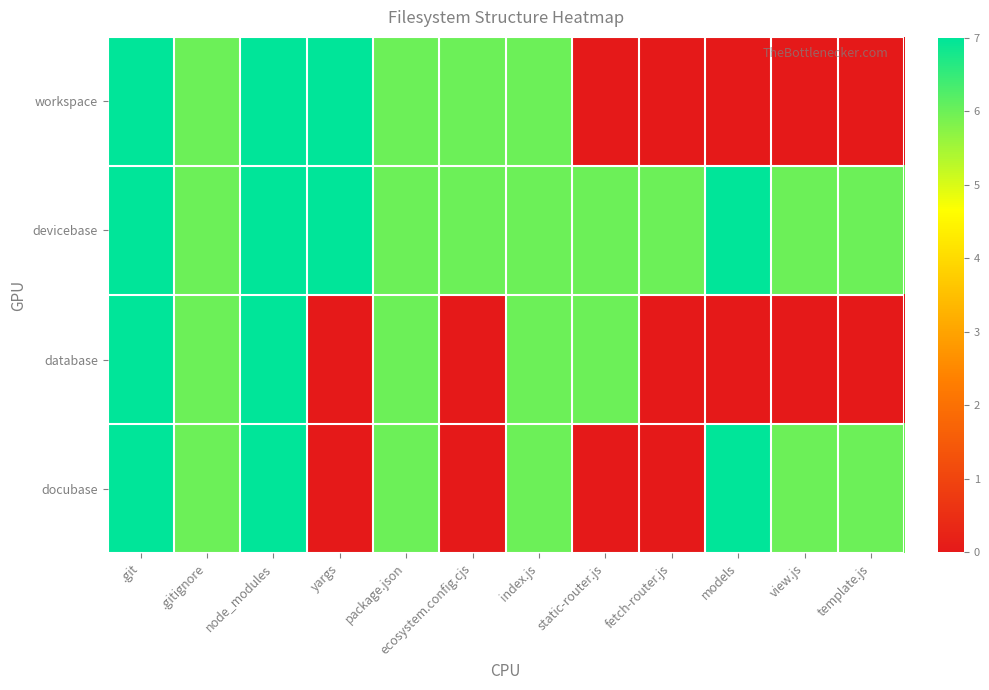

How many series are shown in this chart?

4